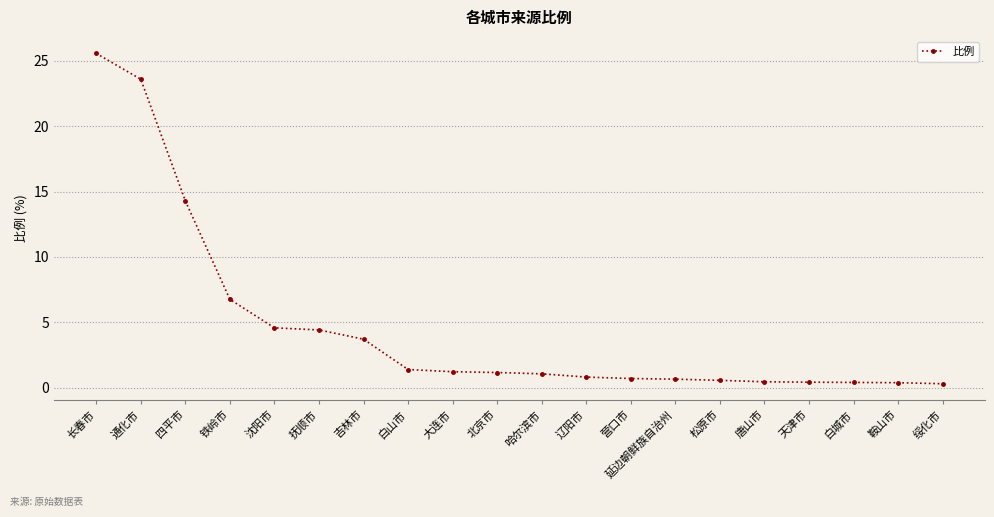

Approximately how many times larger is the value at 大连市 compared to 四平市?

0.1